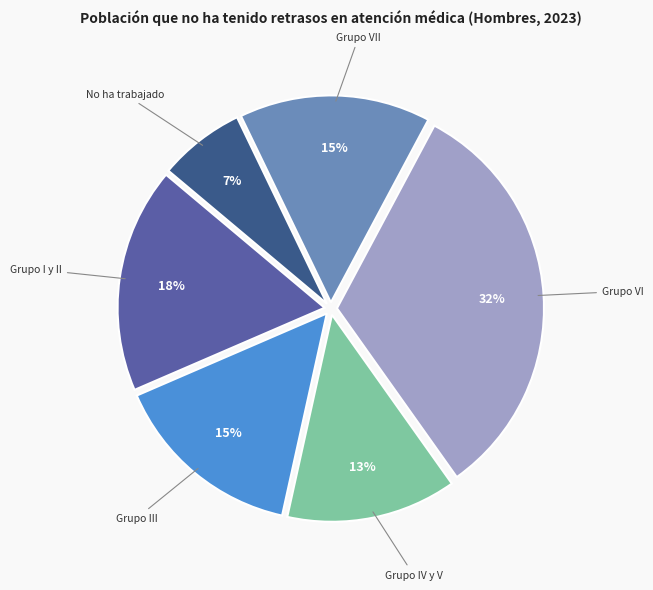

To the nearest percent, what is the combined percentage of Grupo VI and Grupo VII?

47%